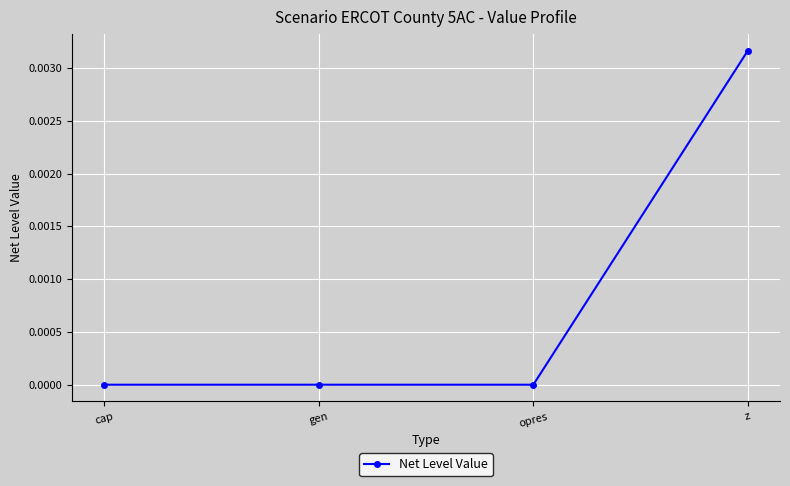

What position from the left is opres?

3